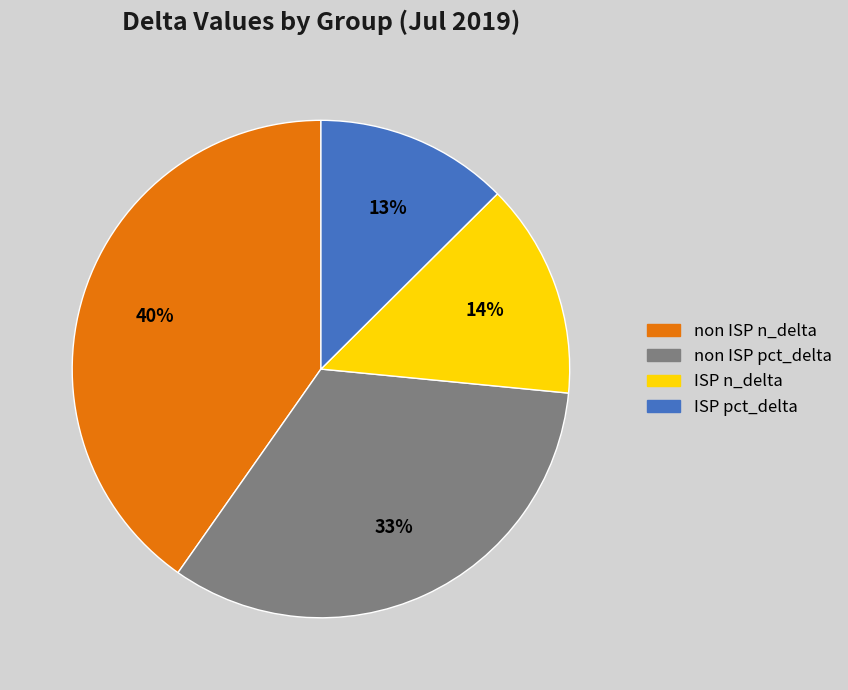

What is the smallest slice in the pie chart?

ISP pct_delta